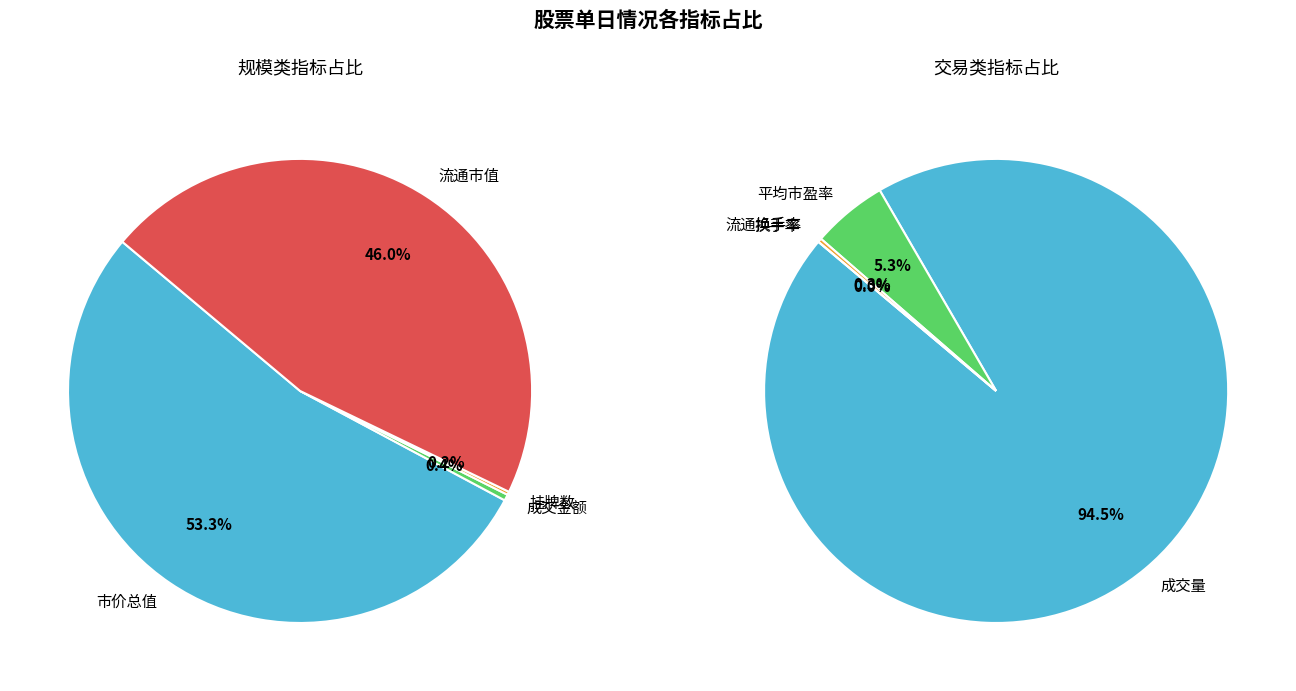

Rank the series by their average value, from lowest to highest.

values_right, values_left